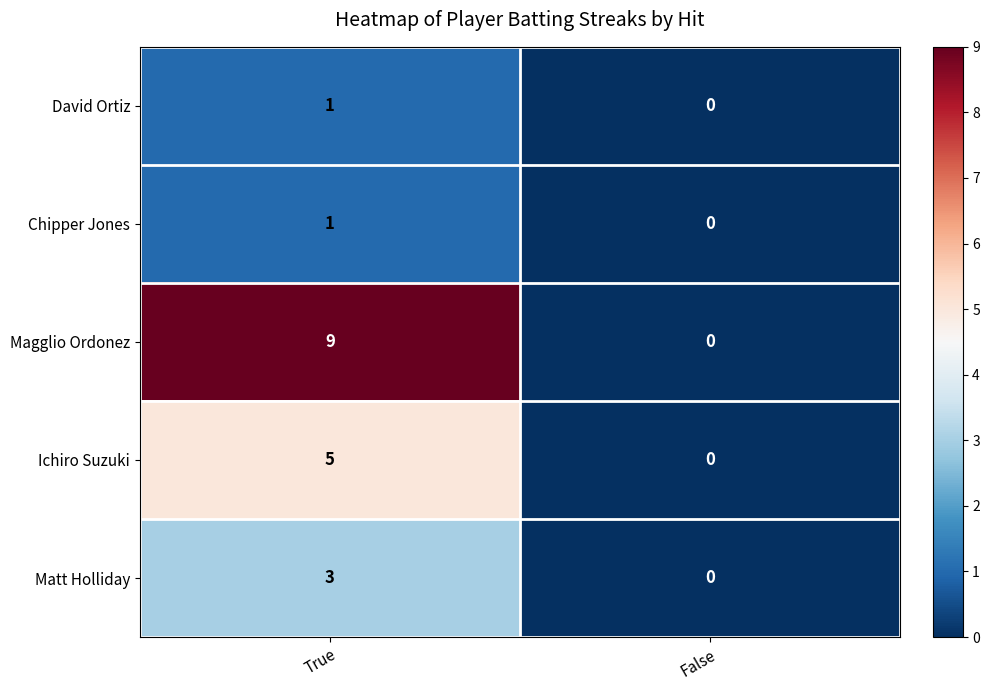

What is the sum of the Ichiro Suzuki values at True and False?

5